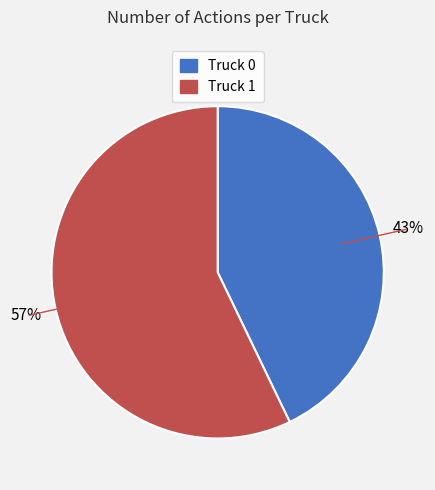

Which slice is the smallest?

Truck 0